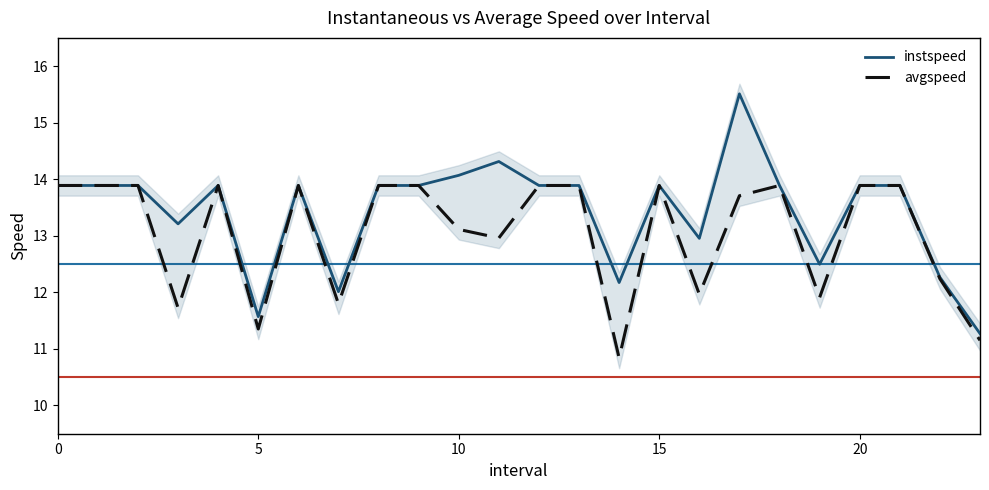

True or false: avgspeed and instspeed intersect in this chart.

False